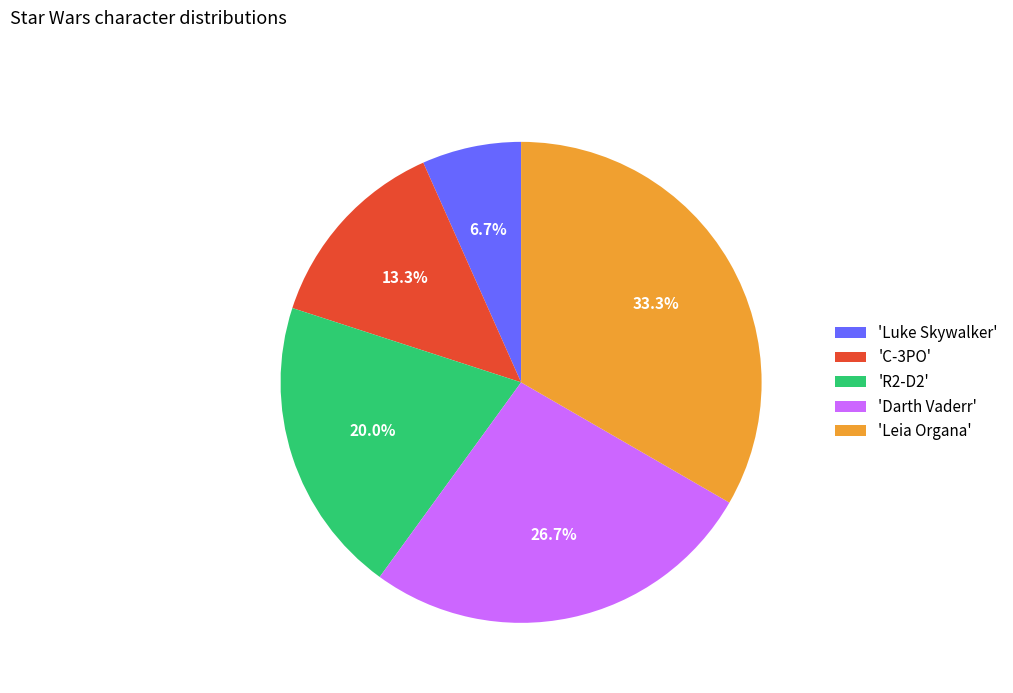

Is there a majority slice in this chart?

No